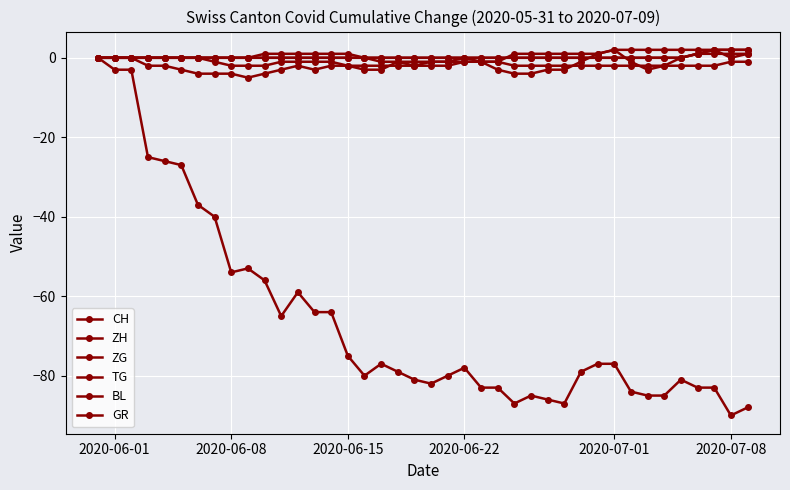

How many data points does each series have?

40